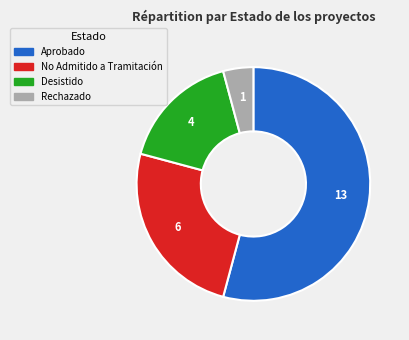

Do Aprobado and Desistido together represent more than half of the pie?

Yes